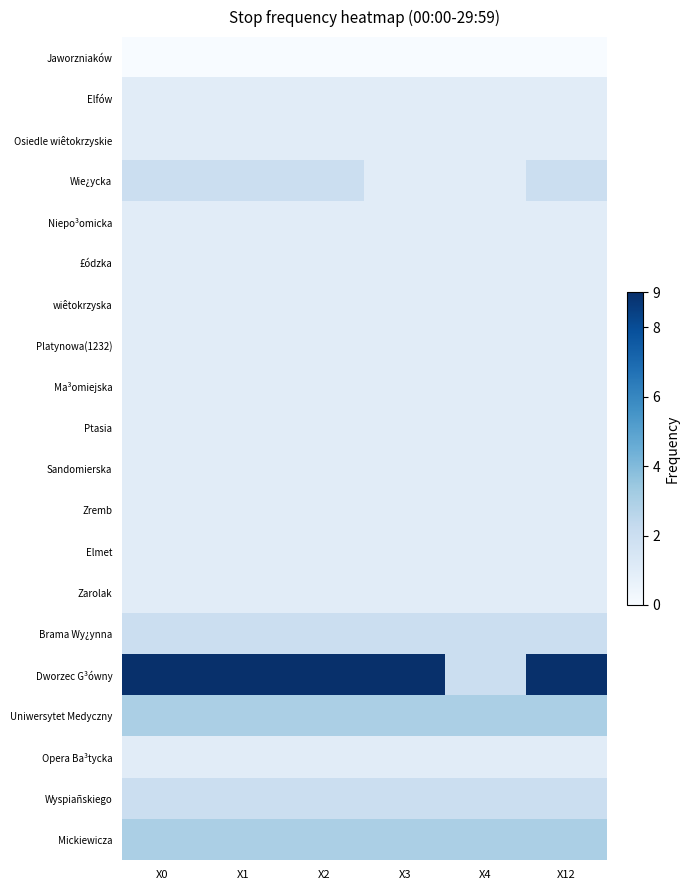

Reading left to right, what are all the values shown in this chart?

Jaworzniaków: X0=0	X1=0	X2=0	X3=0	X4=0	X12=0
Elfów: X0=1	X1=1	X2=1	X3=1	X4=1	X12=1
Osiedle wiêtokrzyskie: X0=1	X1=1	X2=1	X3=1	X4=1	X12=1
Wie¿ycka: X0=2	X1=2	X2=2	X3=1	X4=1	X12=2
Niepo³omicka: X0=1	X1=1	X2=1	X3=1	X4=1	X12=1
£ódzka: X0=1	X1=1	X2=1	X3=1	X4=1	X12=1
wiêtokrzyska: X0=1	X1=1	X2=1	X3=1	X4=1	X12=1
Platynowa(1232): X0=1	X1=1	X2=1	X3=1	X4=1	X12=1
Ma³omiejska: X0=1	X1=1	X2=1	X3=1	X4=1	X12=1
Ptasia: X0=1	X1=1	X2=1	X3=1	X4=1	X12=1
Sandomierska: X0=1	X1=1	X2=1	X3=1	X4=1	X12=1
Zremb: X0=1	X1=1	X2=1	X3=1	X4=1	X12=1
Elmet: X0=1	X1=1	X2=1	X3=1	X4=1	X12=1
Zarolak: X0=1	X1=1	X2=1	X3=1	X4=1	X12=1
Brama Wy¿ynna: X0=2	X1=2	X2=2	X3=2	X4=2	X12=2
Dworzec G³ówny: X0=9	X1=9	X2=9	X3=9	X4=2	X12=9
Uniwersytet Medyczny: X0=3	X1=3	X2=3	X3=3	X4=3	X12=3
Opera Ba³tycka: X0=1	X1=1	X2=1	X3=1	X4=1	X12=1
Wyspiañskiego: X0=2	X1=2	X2=2	X3=2	X4=2	X12=2
Mickiewicza: X0=3	X1=3	X2=3	X3=3	X4=3	X12=3